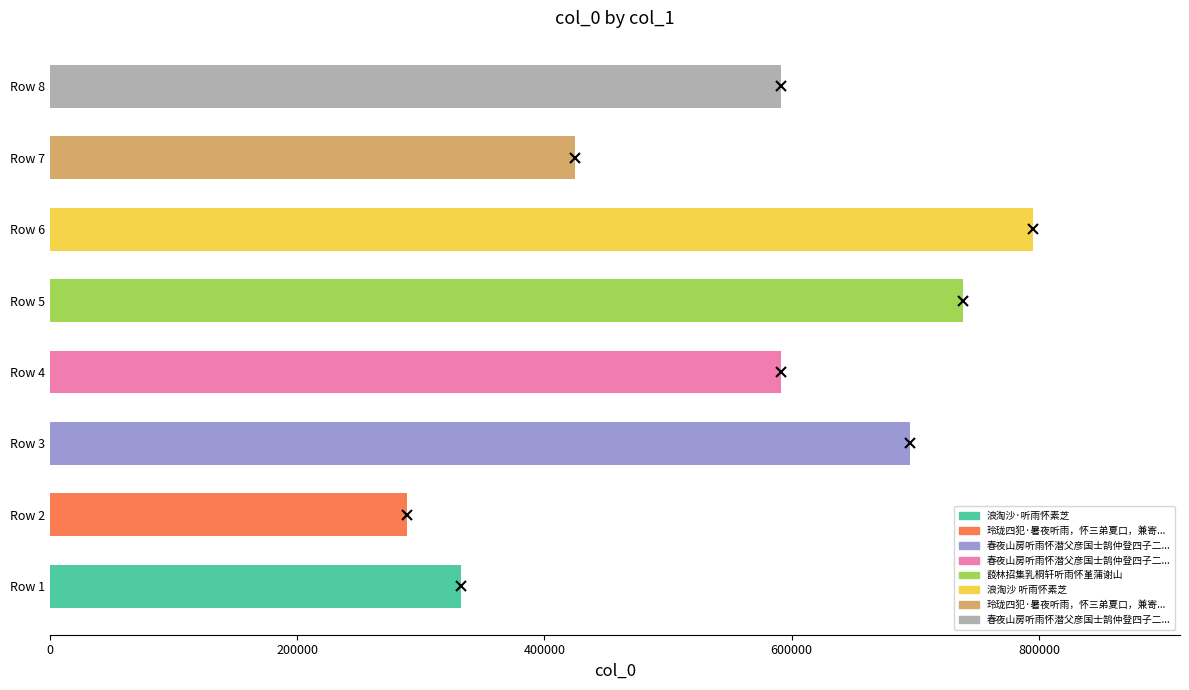

How many categories are shown in the chart?

8